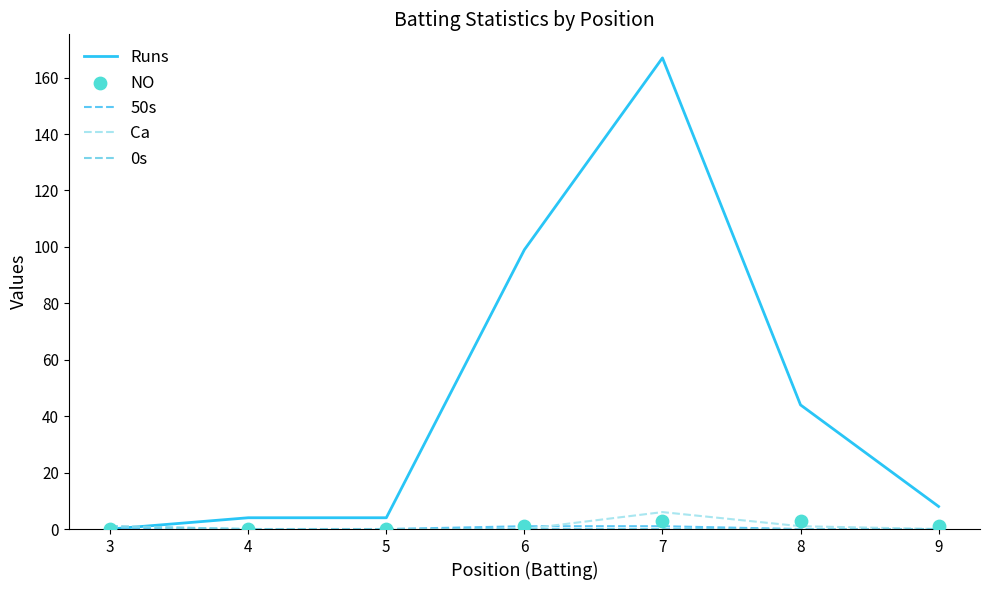

What is the total value across all series at 9?

9